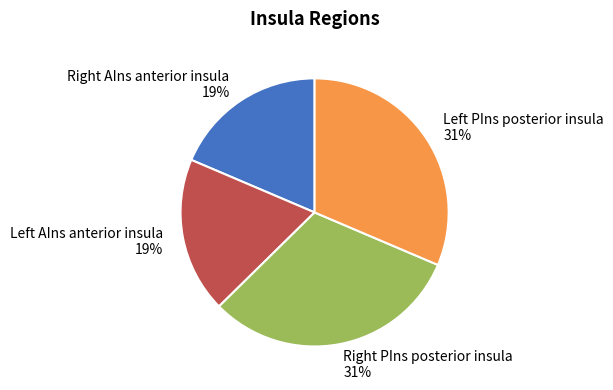

Is there any slice that represents more than half of the pie?

No